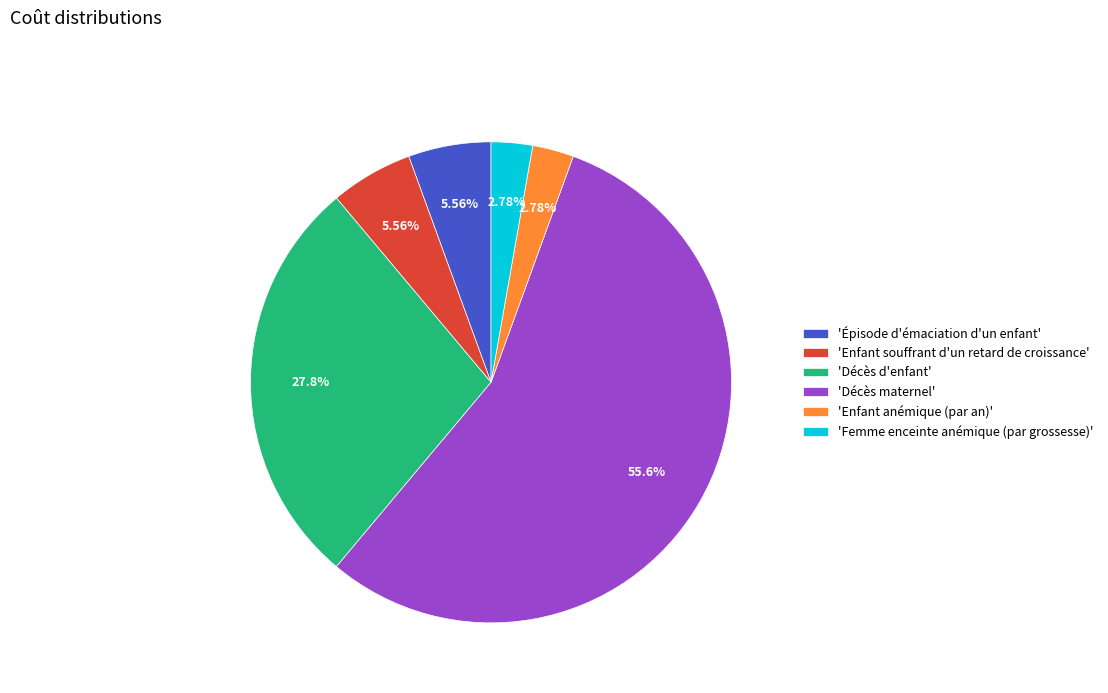

Approximately how many times larger is the value at 'Enfant souffrant d'un retard de croissance' compared to 'Enfant anémique (par an)'?

2.0